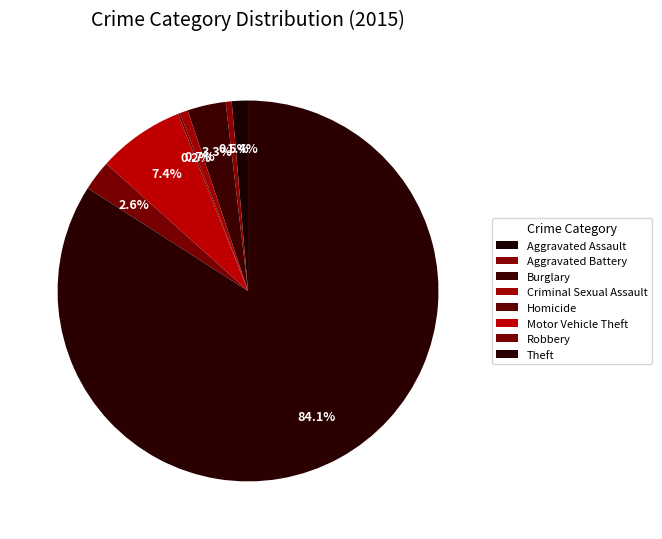

The Homicide slice represents 1% of the pie. True or false?

False